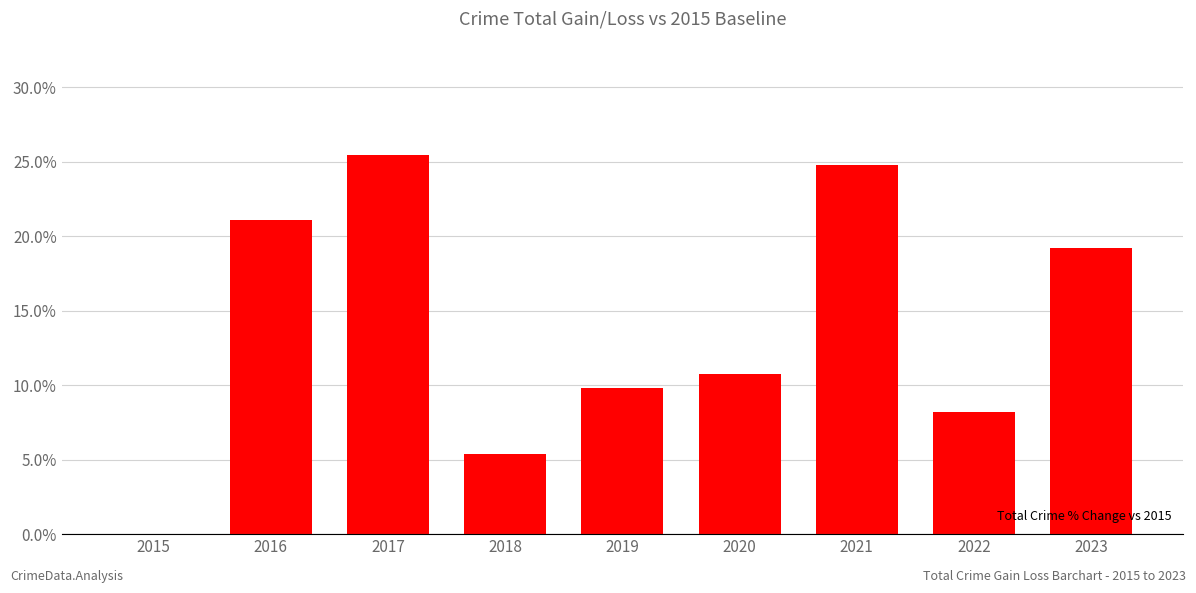

What is the sum of the values at 2021 and 2018?

30.2